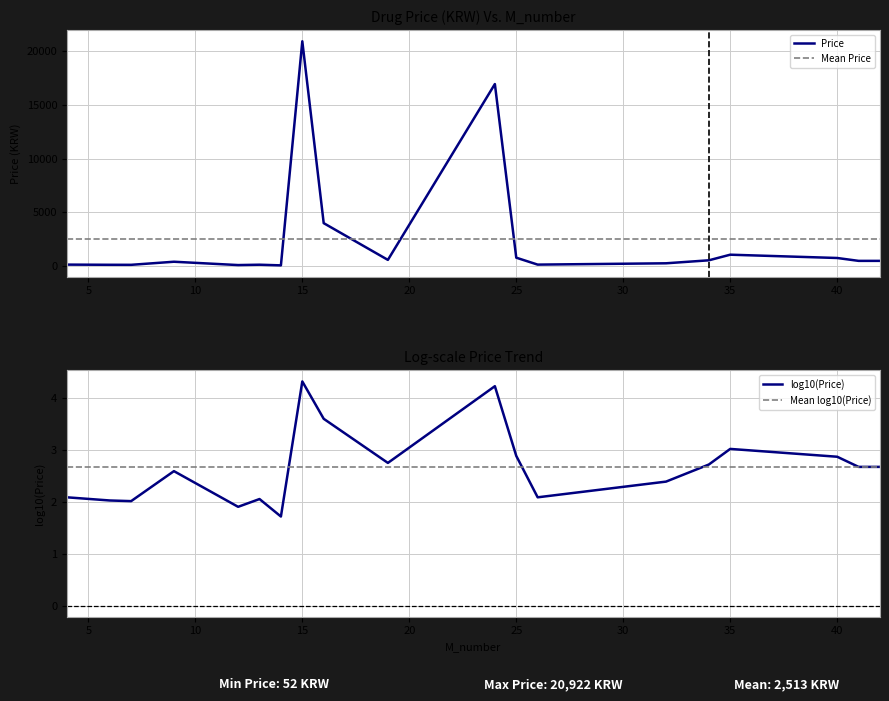

How many times do Mean Price and Price cross each other?

4